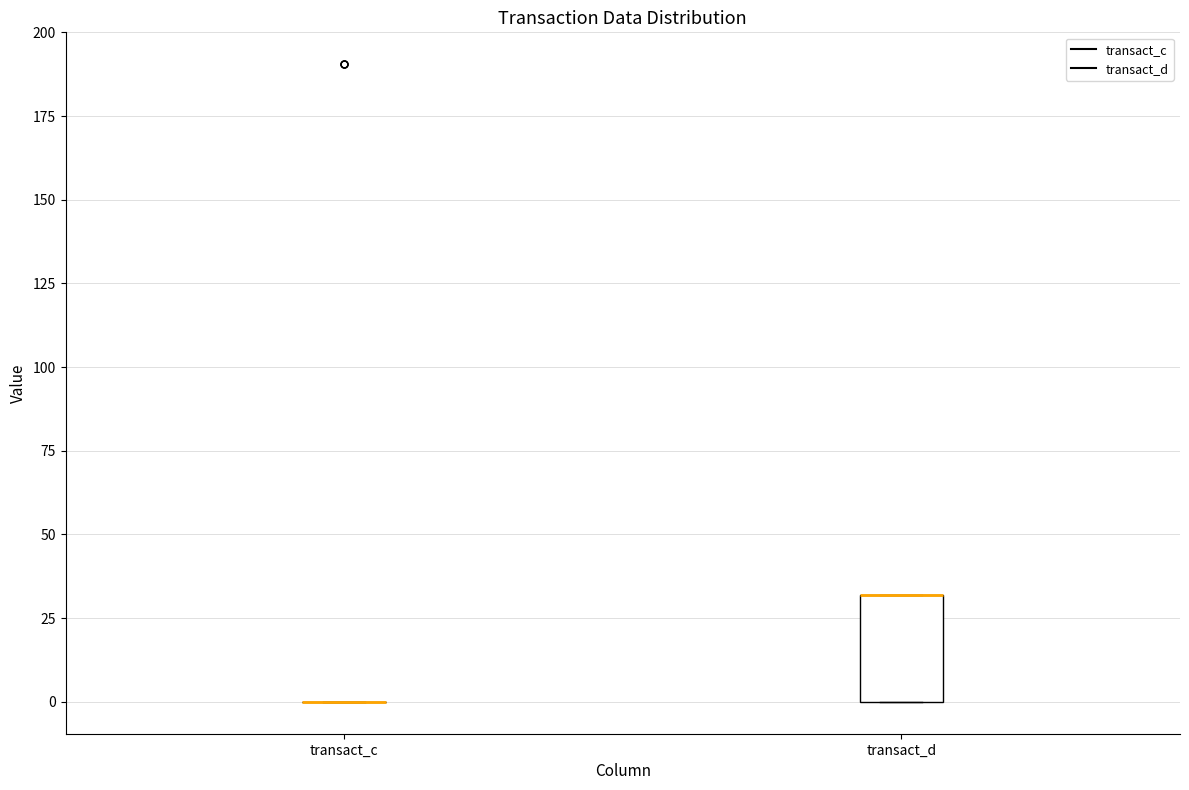

Which box is the tallest, from its lower edge to its upper edge?

transact_d